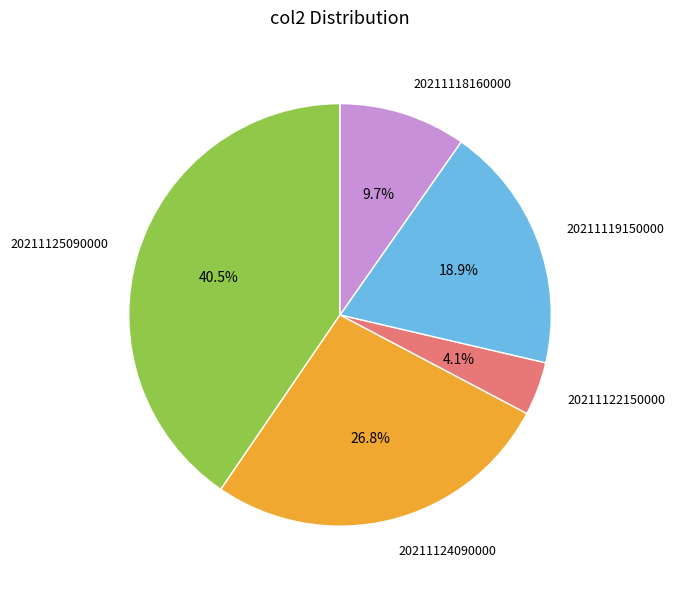

To the nearest percent, what percentage of the pie is 20211122150000?

4%